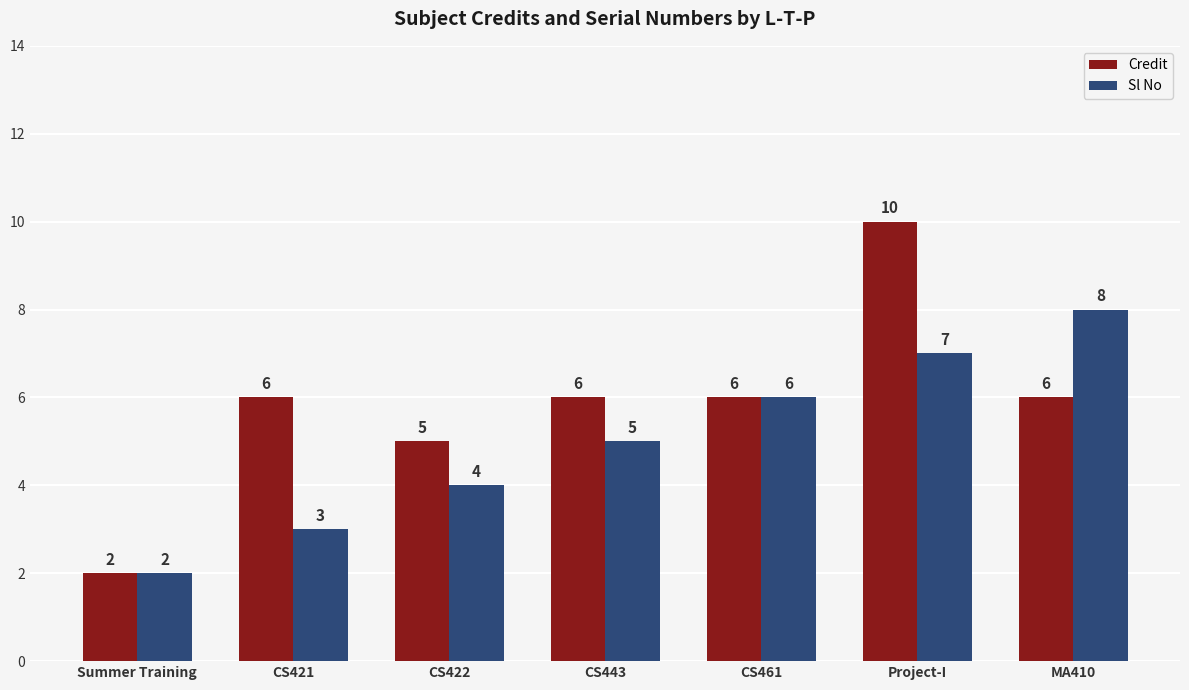

Does the chart contain any negative values?

No